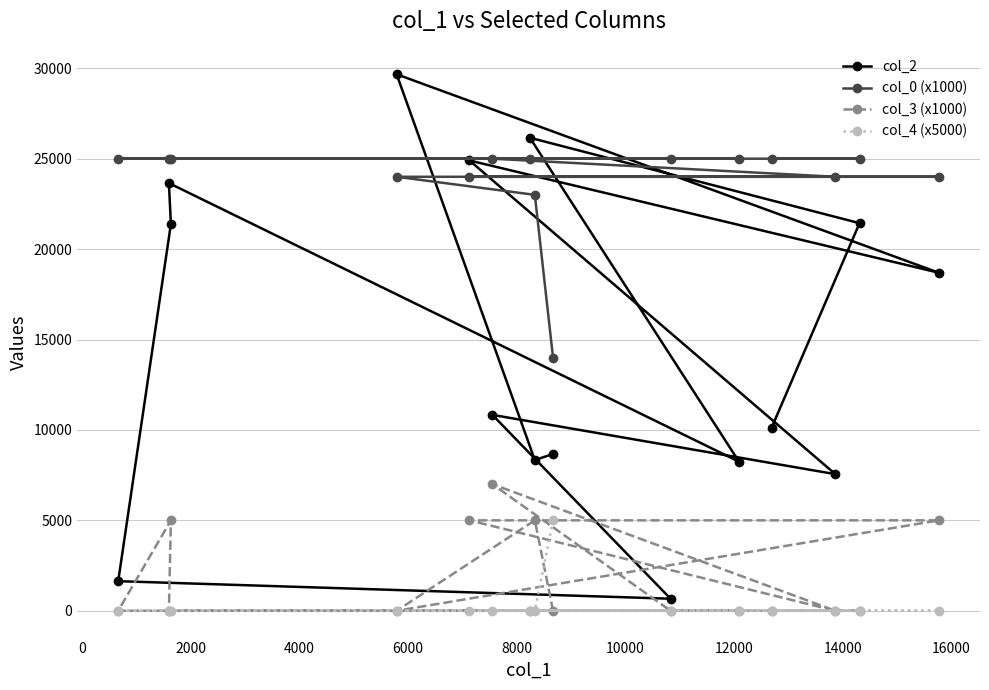

Reading left to right, extract all data points from this chart.

col_2: 8670	8335	29669	18691	24902	7554	10833	666	1636	21387	23651	8244	26159	21435	10111
col_0 (x1000): 14000	23000	24000	24000	24000	24000	25000	25000	25000	25000	25000	25000	25000	25000	25000
col_3 (x1000): 0	5000	0	5000	5000	0	7000	0	0	5000	0	0	0	0	0
col_4 (x5000): 5000	0	0	0	0	0	0	0	0	0	0	0	0	0	0